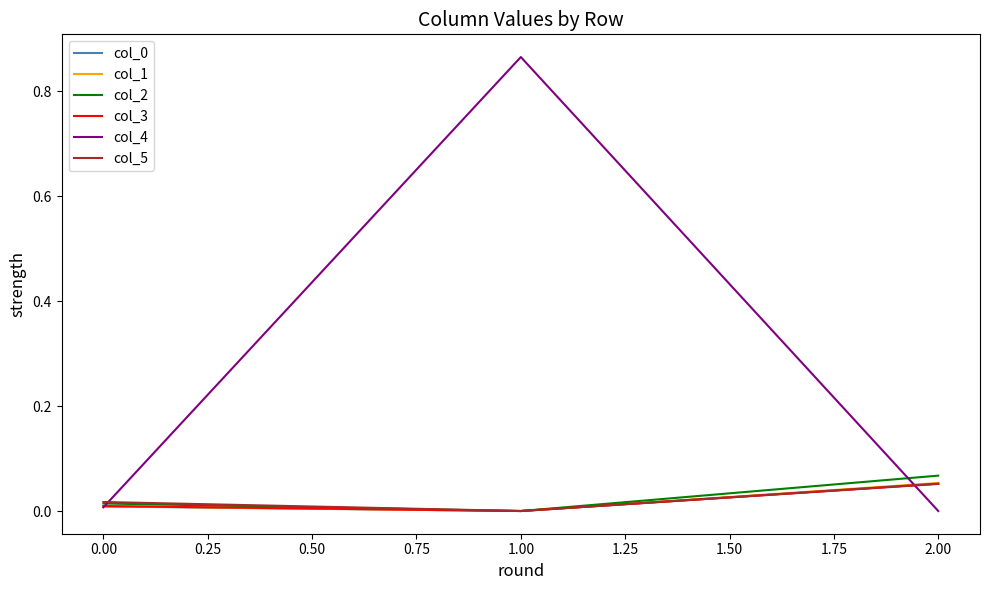

What position from the right is 1.00?

2